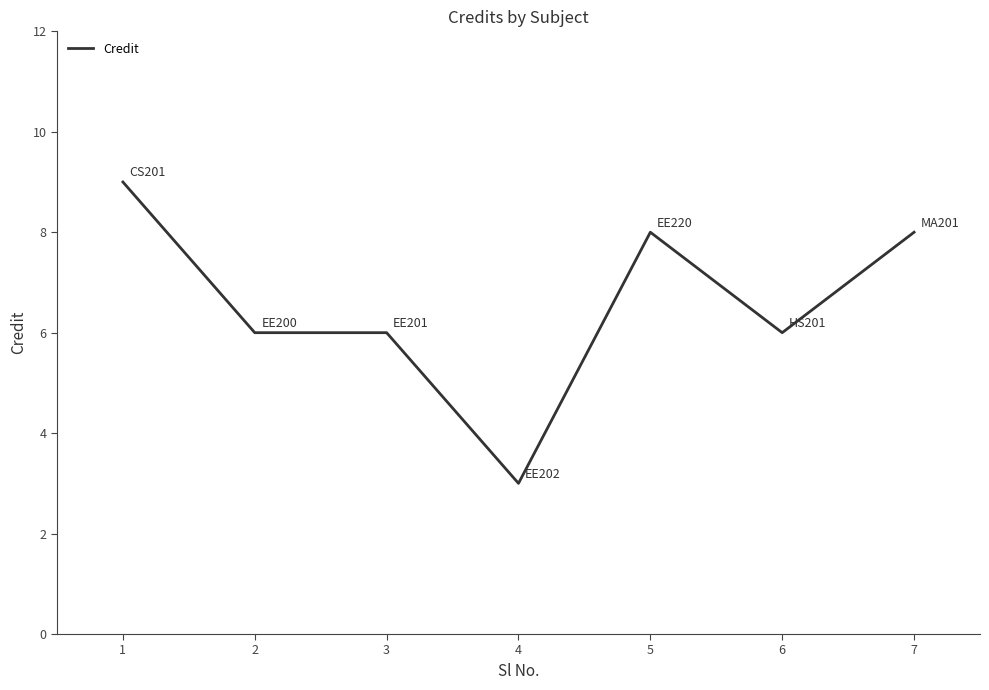

Is it true that the value at 3 is 6?

True